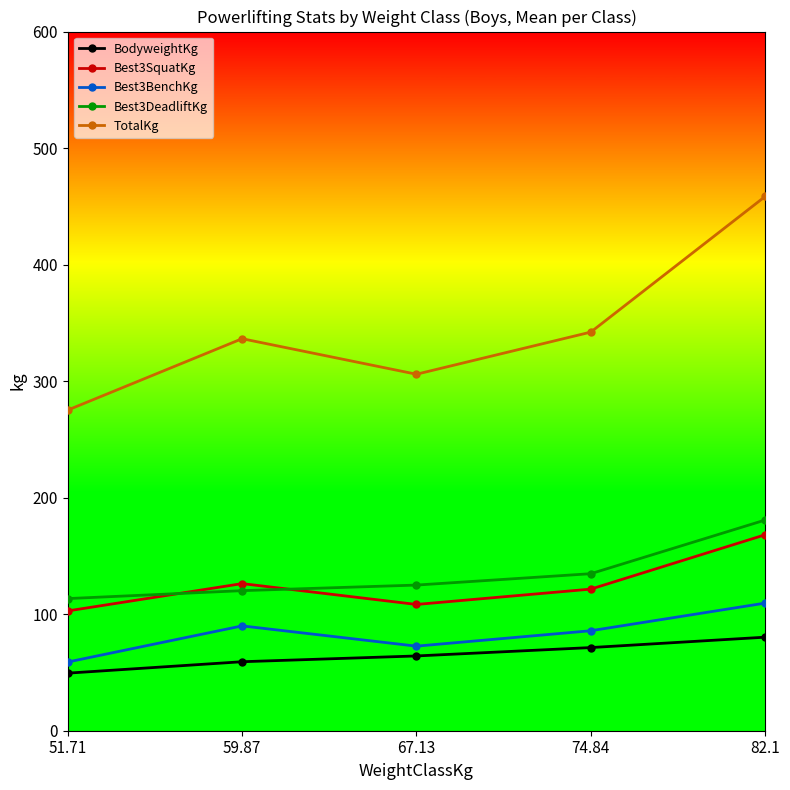

At how many categories does at least one series exceed 329?

3